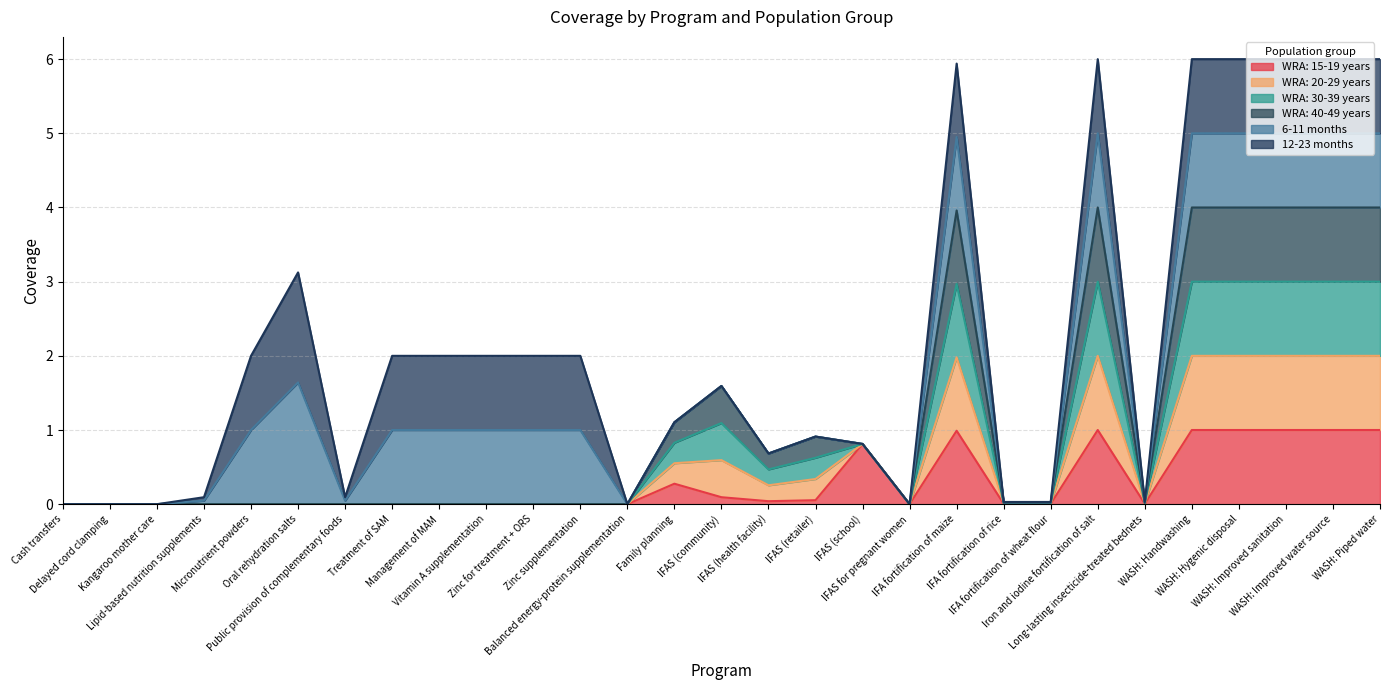

At which category does WRA: 15-19 years reach its first local valley?

IFAS (health facility)